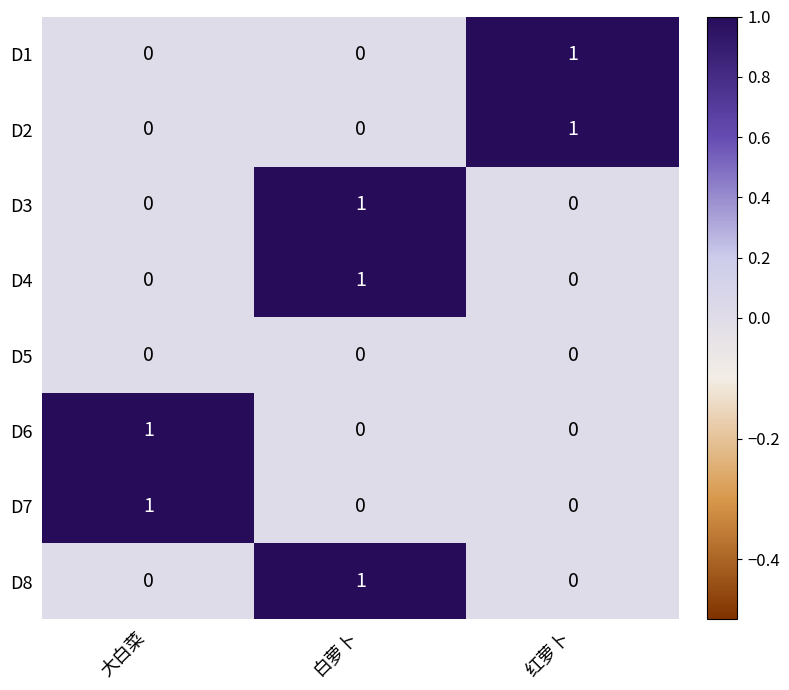

Is it true that D5 equals 0 at 红萝卜?

True